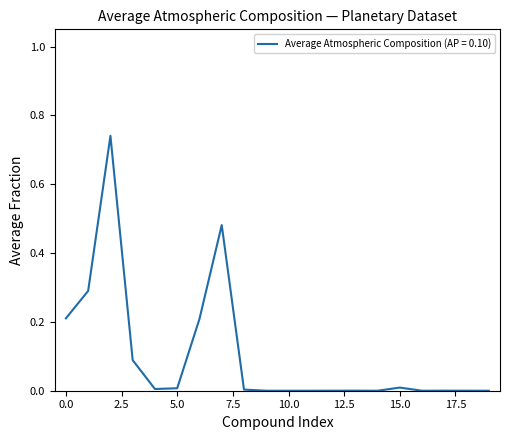

Reading left to right, list all the values displayed in this chart.

0.2	0.3	0.7	0.1	0.0	0.0	0.2	0.5	0.0	0.0	0.0	0.0	0.0	0.0	0.0	0.0	0.0	0.0	0.0	0.0